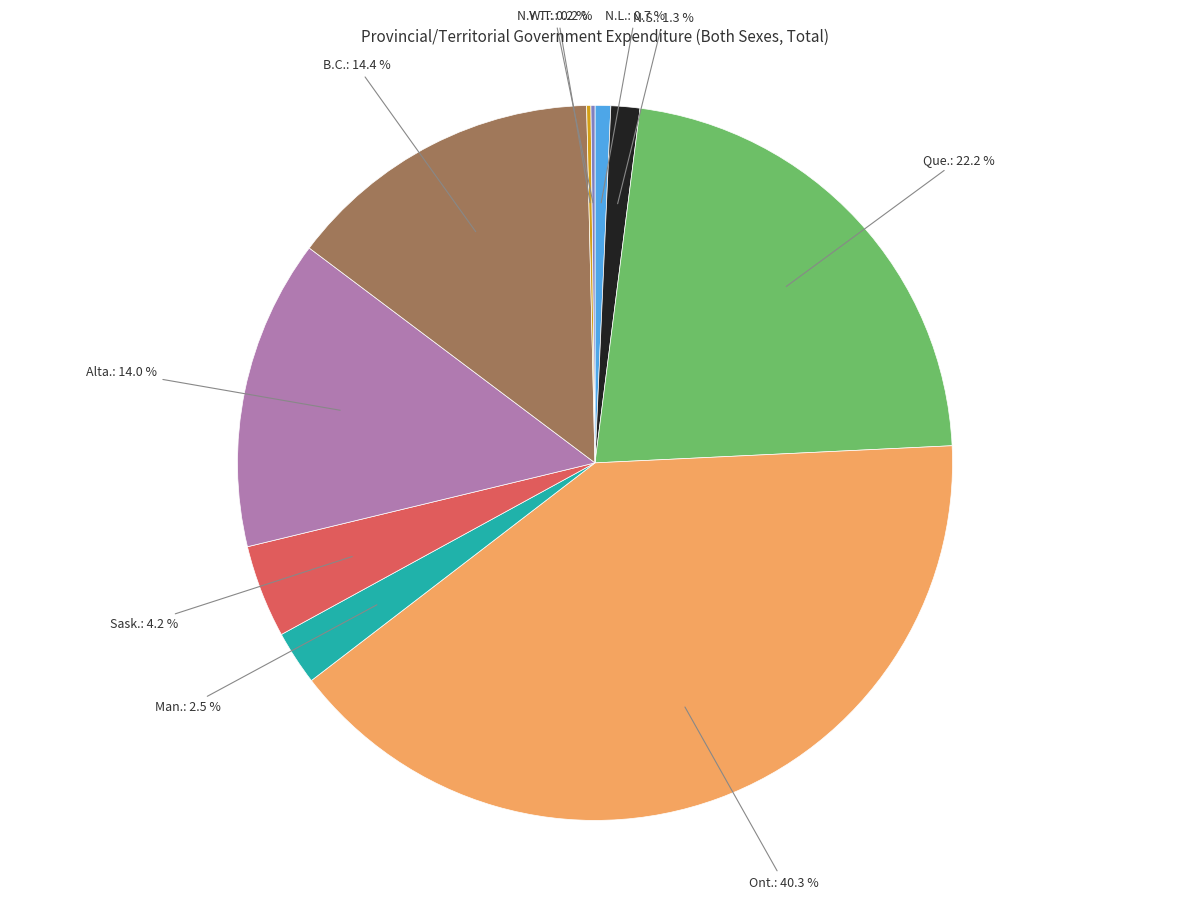

Is there a majority slice in this chart?

No